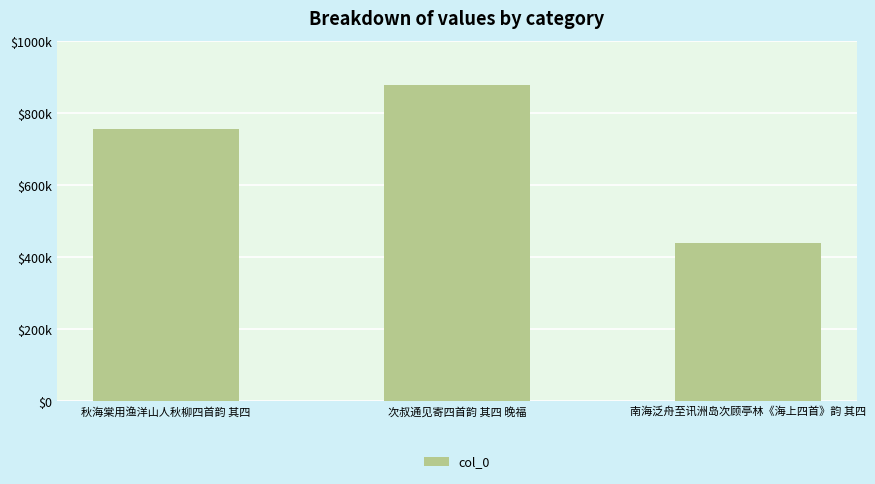

List the labels in order of value, largest first.

次叔通见寄四首韵 其四 晚福, 秋海棠用渔洋山人秋柳四首韵 其四, 南海泛舟至讯洲岛次顾亭林《海上四首》韵 其四